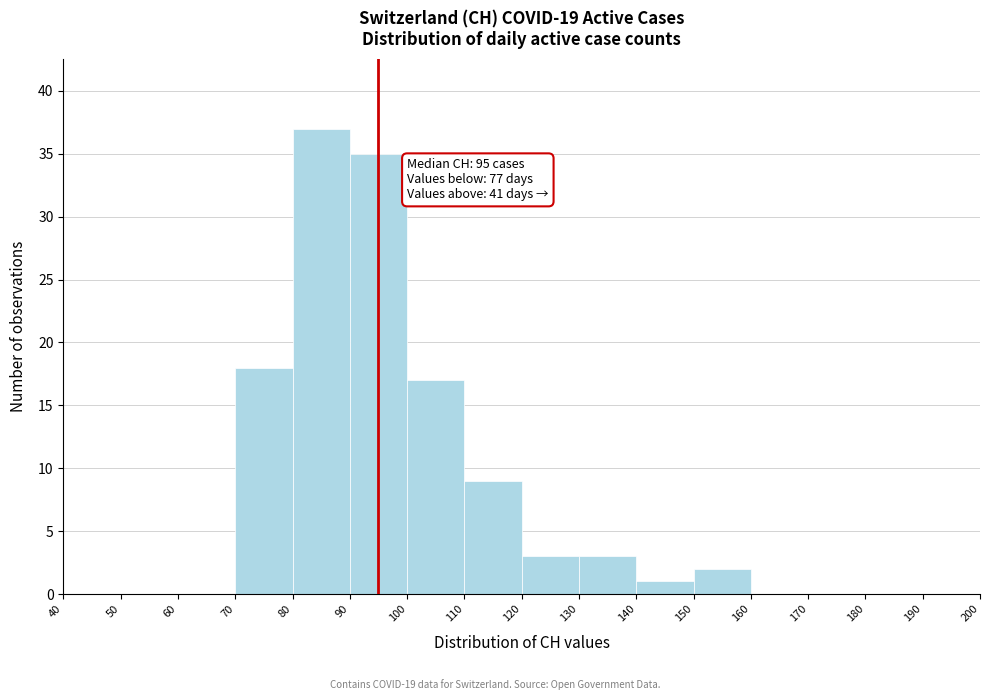

Over which range of the x-axis is the bar tallest?

80 to 90